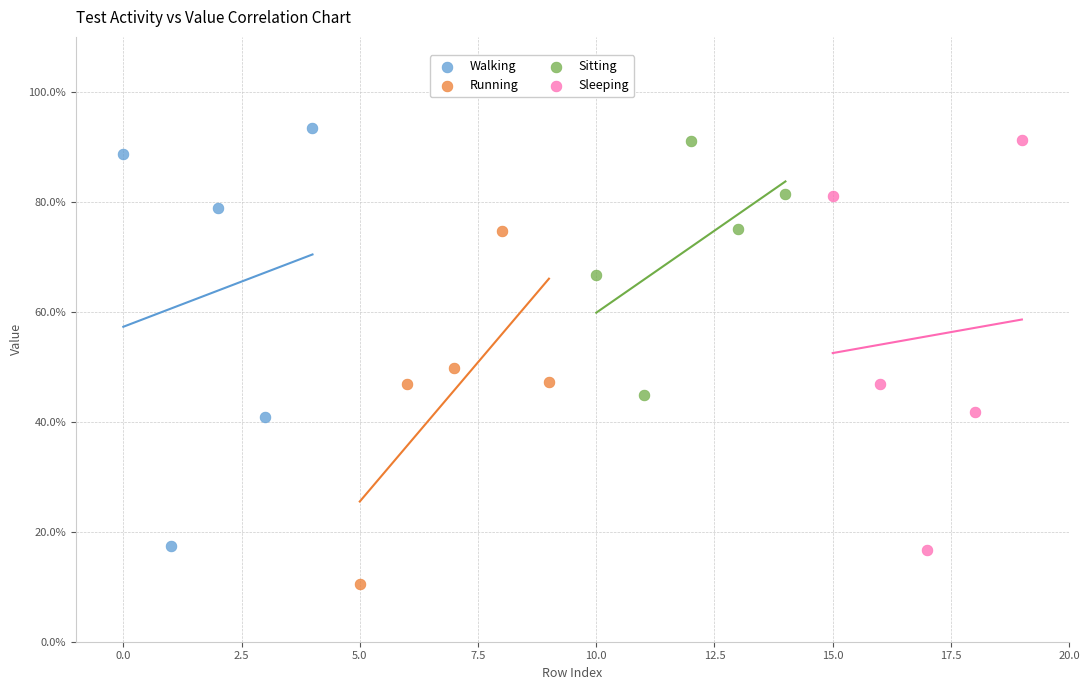

What are all the series names shown in the legend?

Walking, Running, Sitting, Sleeping